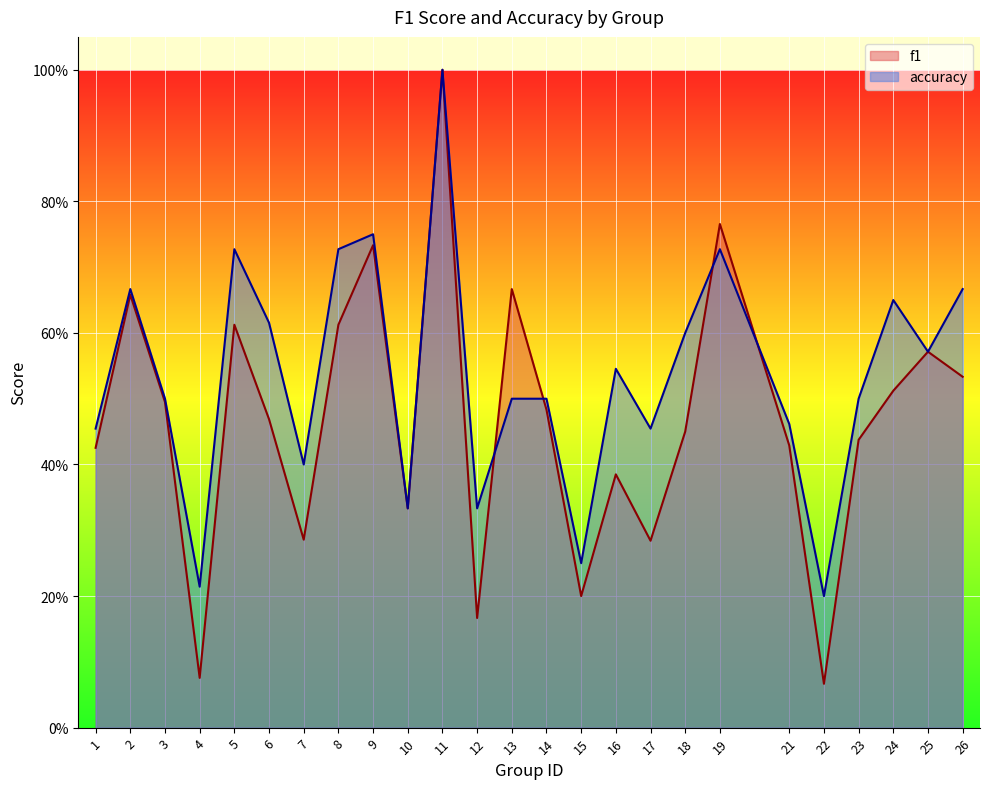

Where do accuracy and f1 first cross each other?

12 and 13